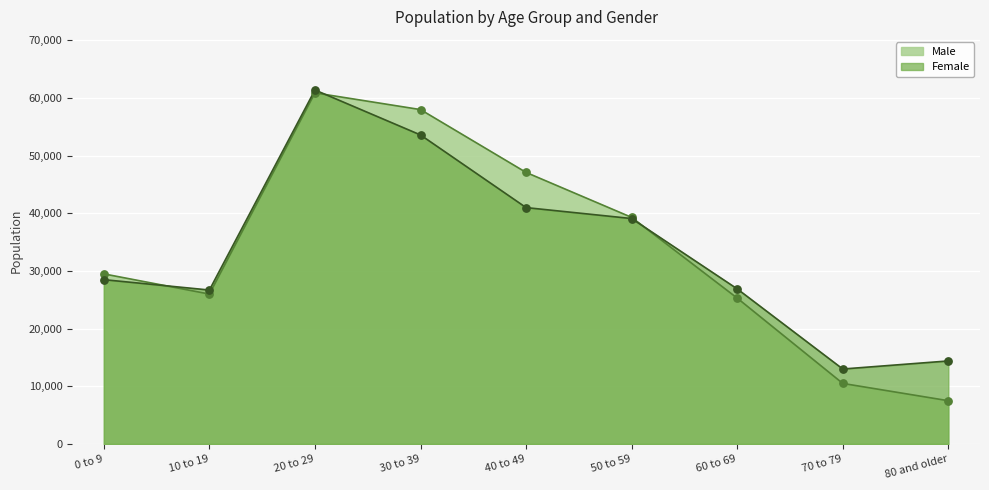

What is the total value across all series at 30 to 39?

111600